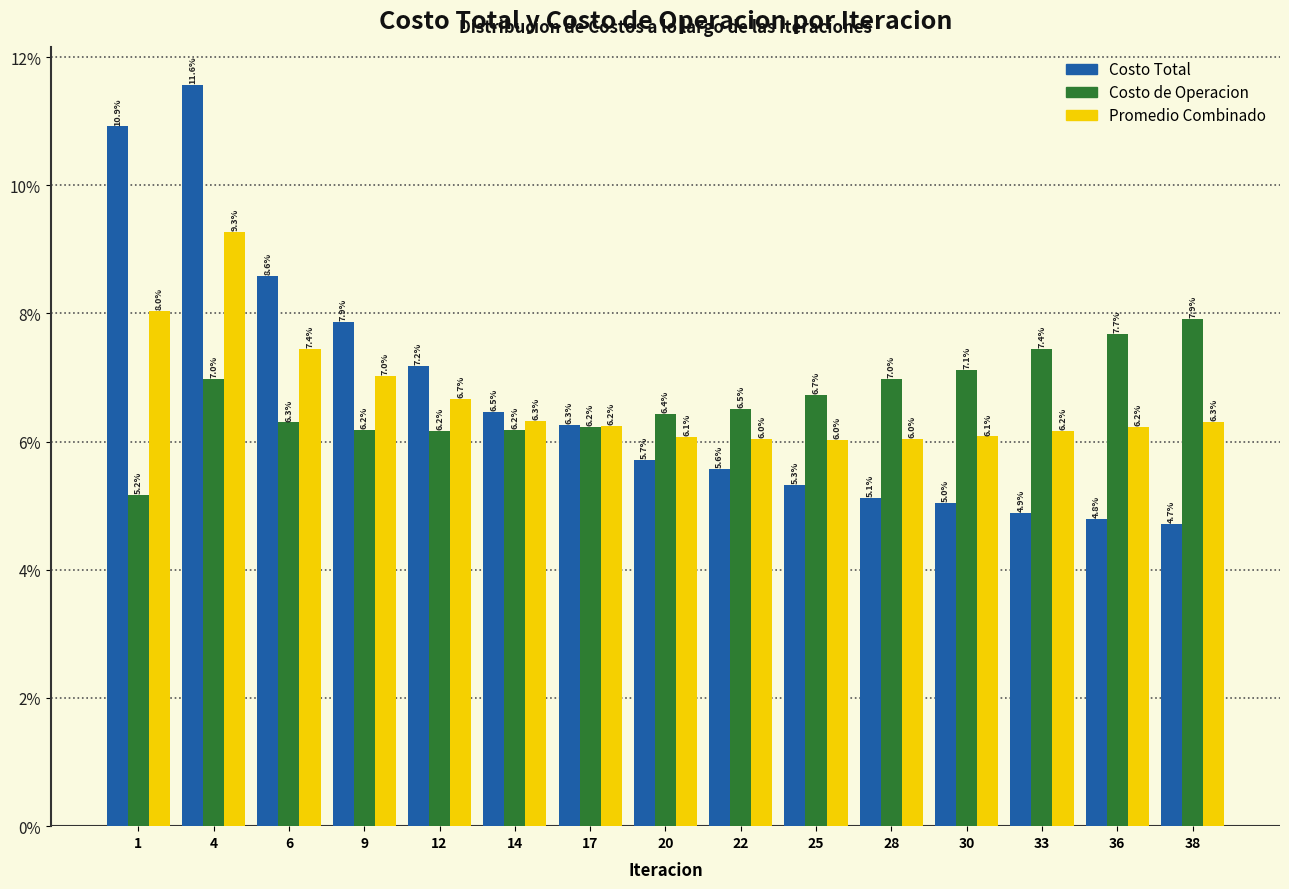

Reading left to right, what are all the values shown in this chart?

Costo Total: 10.9	11.6	8.6	7.9	7.2	6.5	6.3	5.7	5.6	5.3	5.1	5.0	4.9	4.8	4.7
Costo de Operacion: 5.2	7.0	6.3	6.2	6.2	6.2	6.2	6.4	6.5	6.7	7.0	7.1	7.4	7.7	7.9
Promedio Combinado: 8.0	9.3	7.4	7.0	6.7	6.3	6.2	6.1	6.0	6.0	6.0	6.1	6.2	6.2	6.3